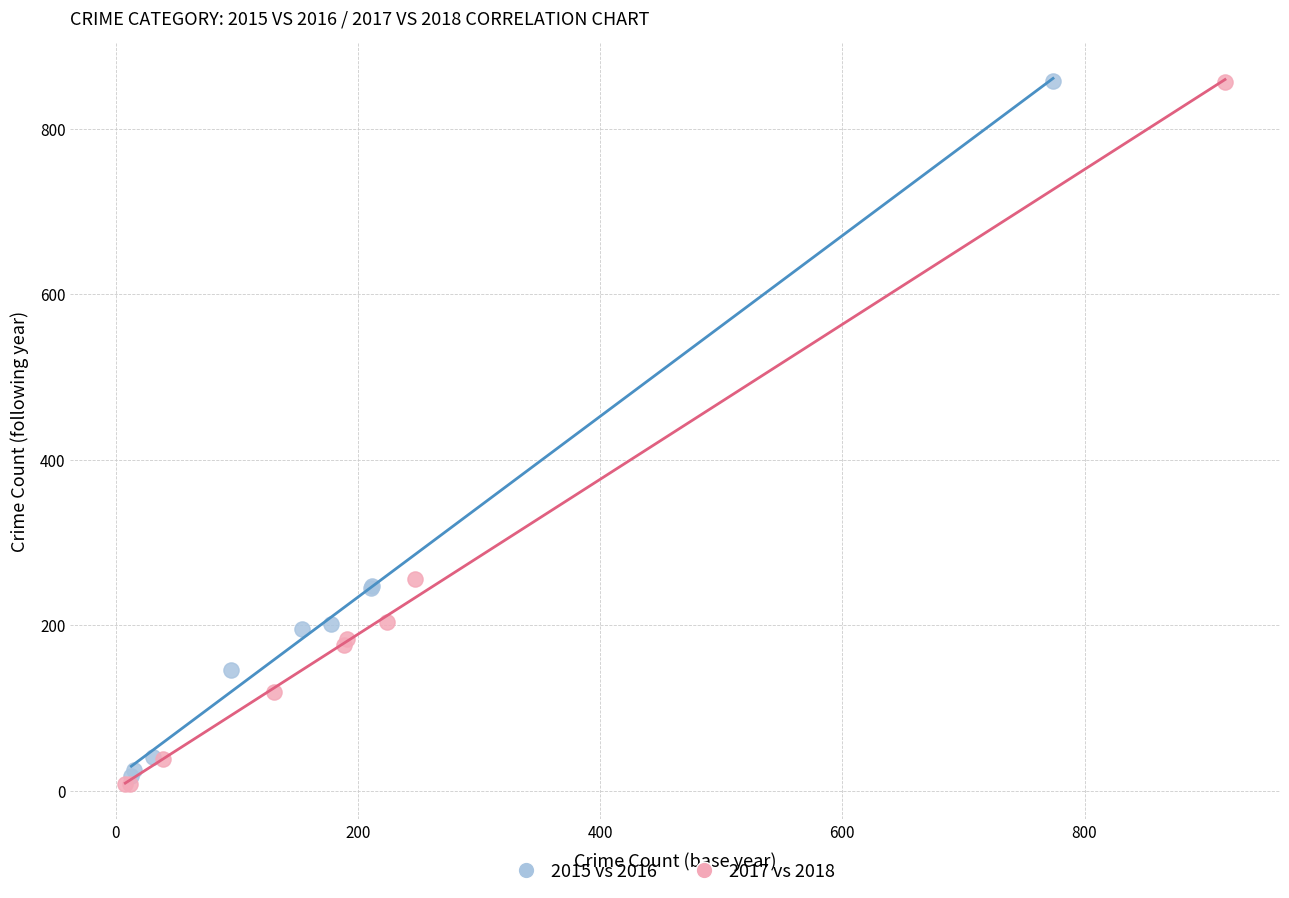

Which series has the largest Y range (max minus min)?

2017 vs 2018